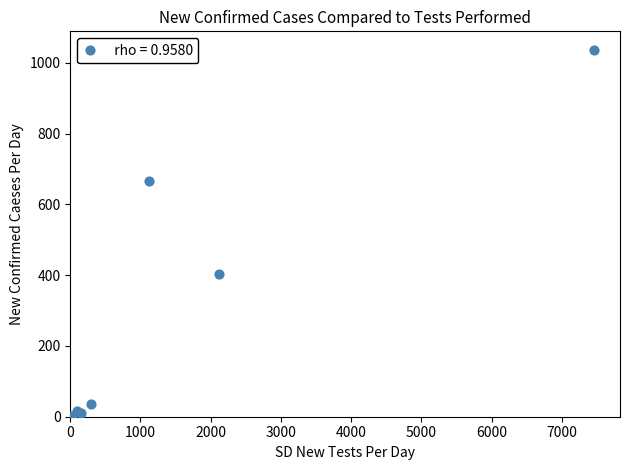

What Y value in the scatter plot is closest to 518?

402.2